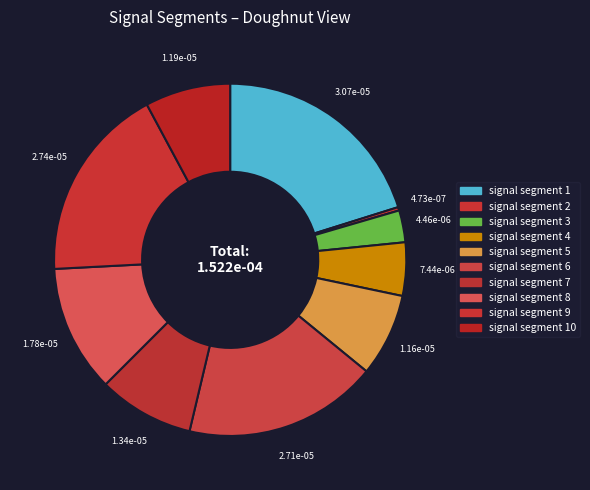

Is there a majority slice in this chart?

No